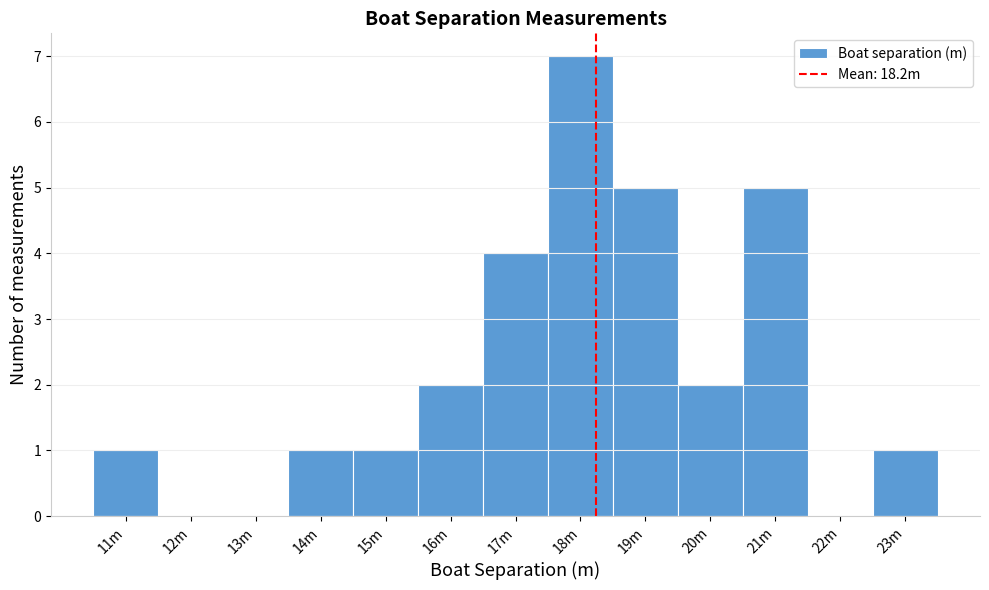

Reading left to right, what are all the values shown in this chart?

11m=1	12m=0	13m=0	14m=1	15m=1	16m=2	17m=4	18m=7	19m=5	20m=2	21m=5	22m=0	23m=1